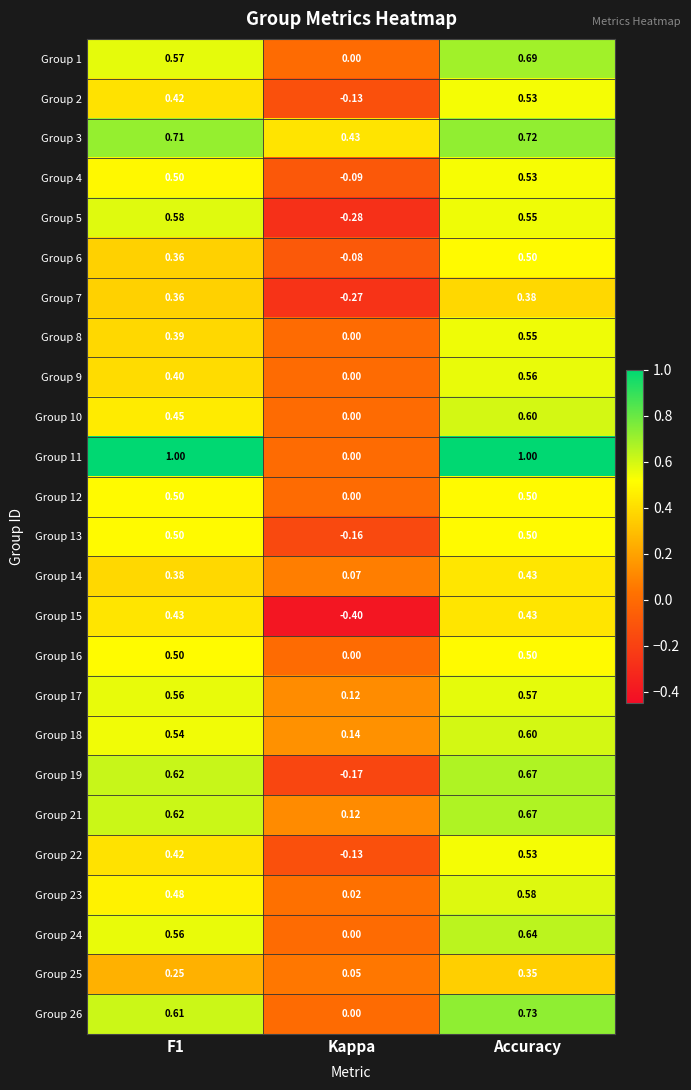

Which category has the highest value in the Group 17 series?

Accuracy